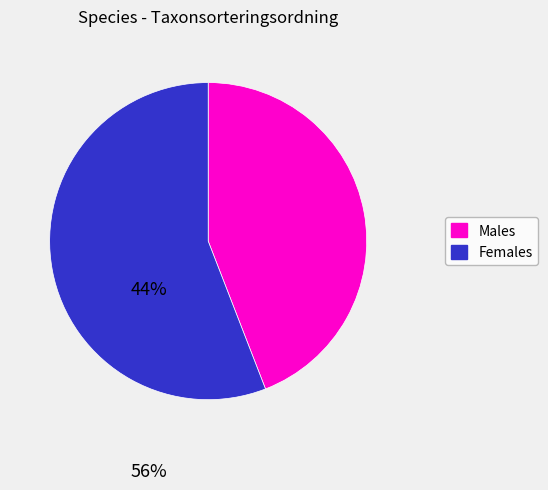

Is there any slice that represents more than half of the pie?

Yes